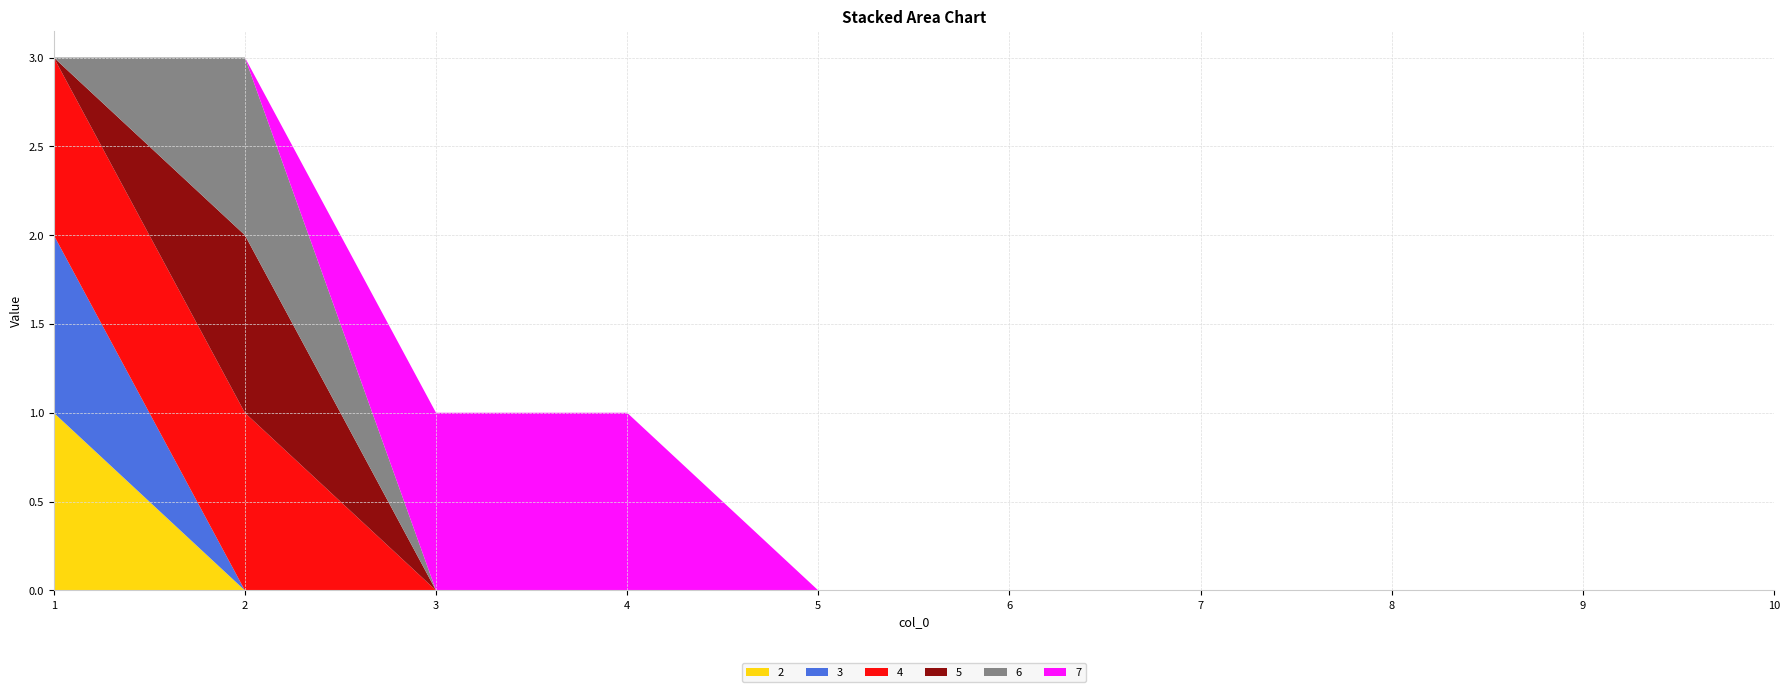

Reading left to right, what are all the values shown in this chart?

2: 1=1	2=0	3=0	4=0	5=0	6=0	7=0	8=0	9=0	10=0
3: 1=1	2=0	3=0	4=0	5=0	6=0	7=0	8=0	9=0	10=0
4: 1=1	2=1	3=0	4=0	5=0	6=0	7=0	8=0	9=0	10=0
5: 1=0	2=1	3=0	4=0	5=0	6=0	7=0	8=0	9=0	10=0
6: 1=0	2=1	3=0	4=0	5=0	6=0	7=0	8=0	9=0	10=0
7: 1=0	2=0	3=1	4=1	5=0	6=0	7=0	8=0	9=0	10=0